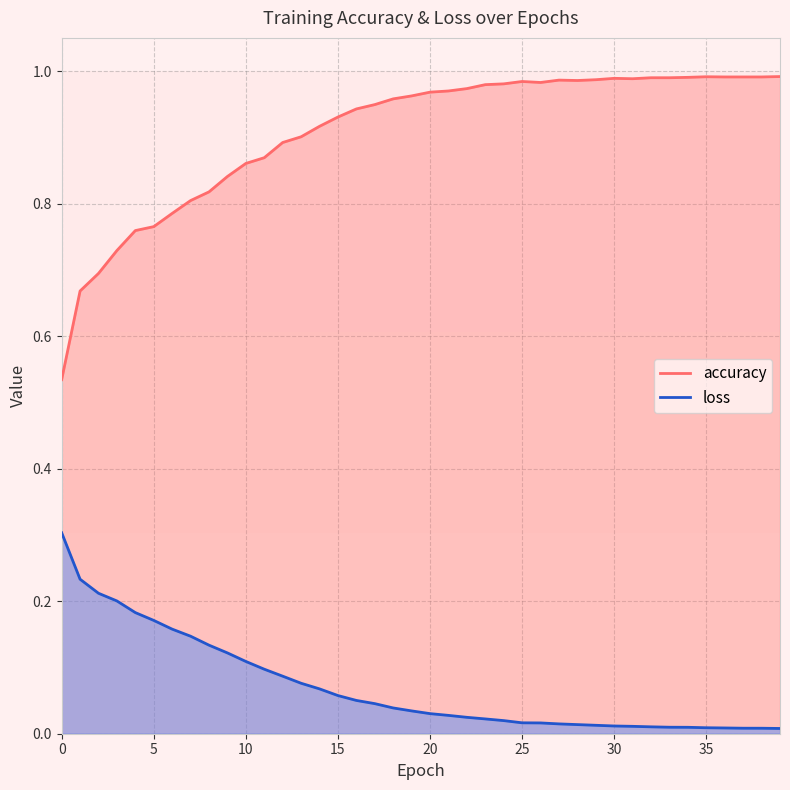

True or false: loss has more than 2 interior local peaks.

False